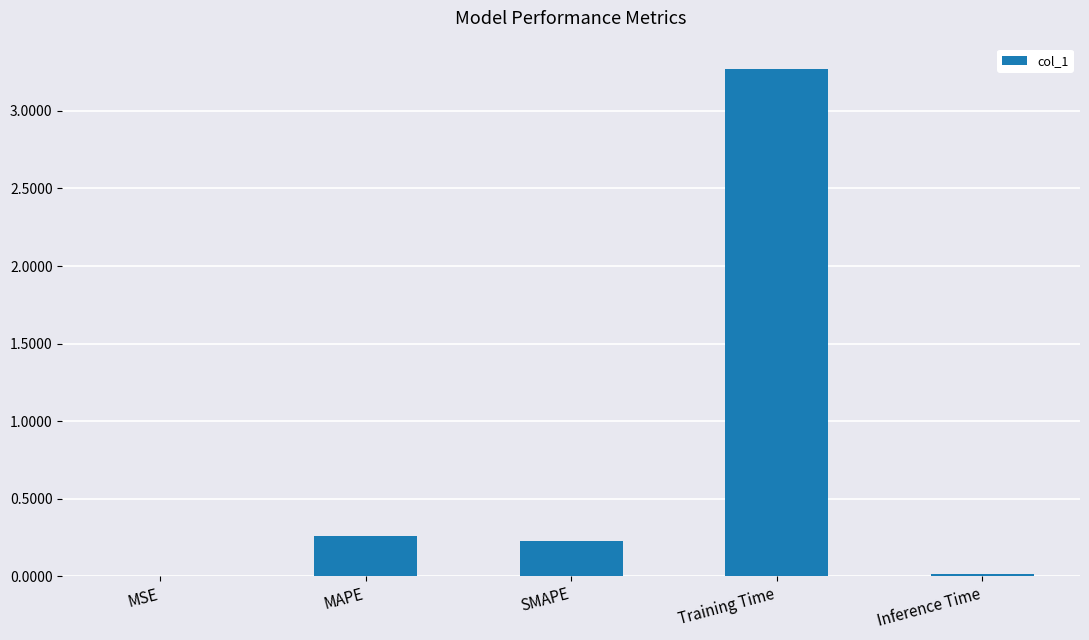

What is the sum of all values?

3.8